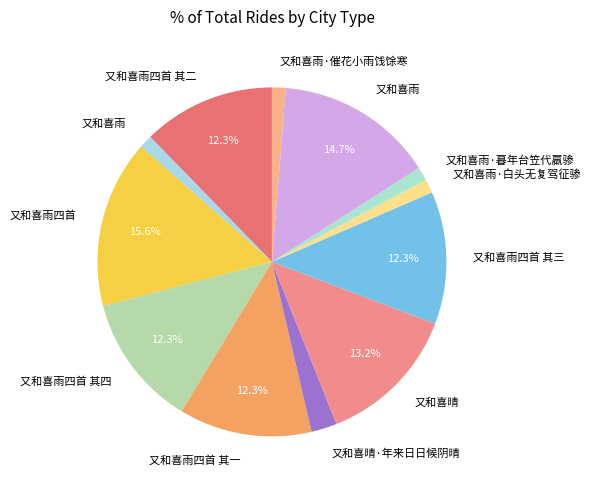

How many slices are in this pie chart?

12